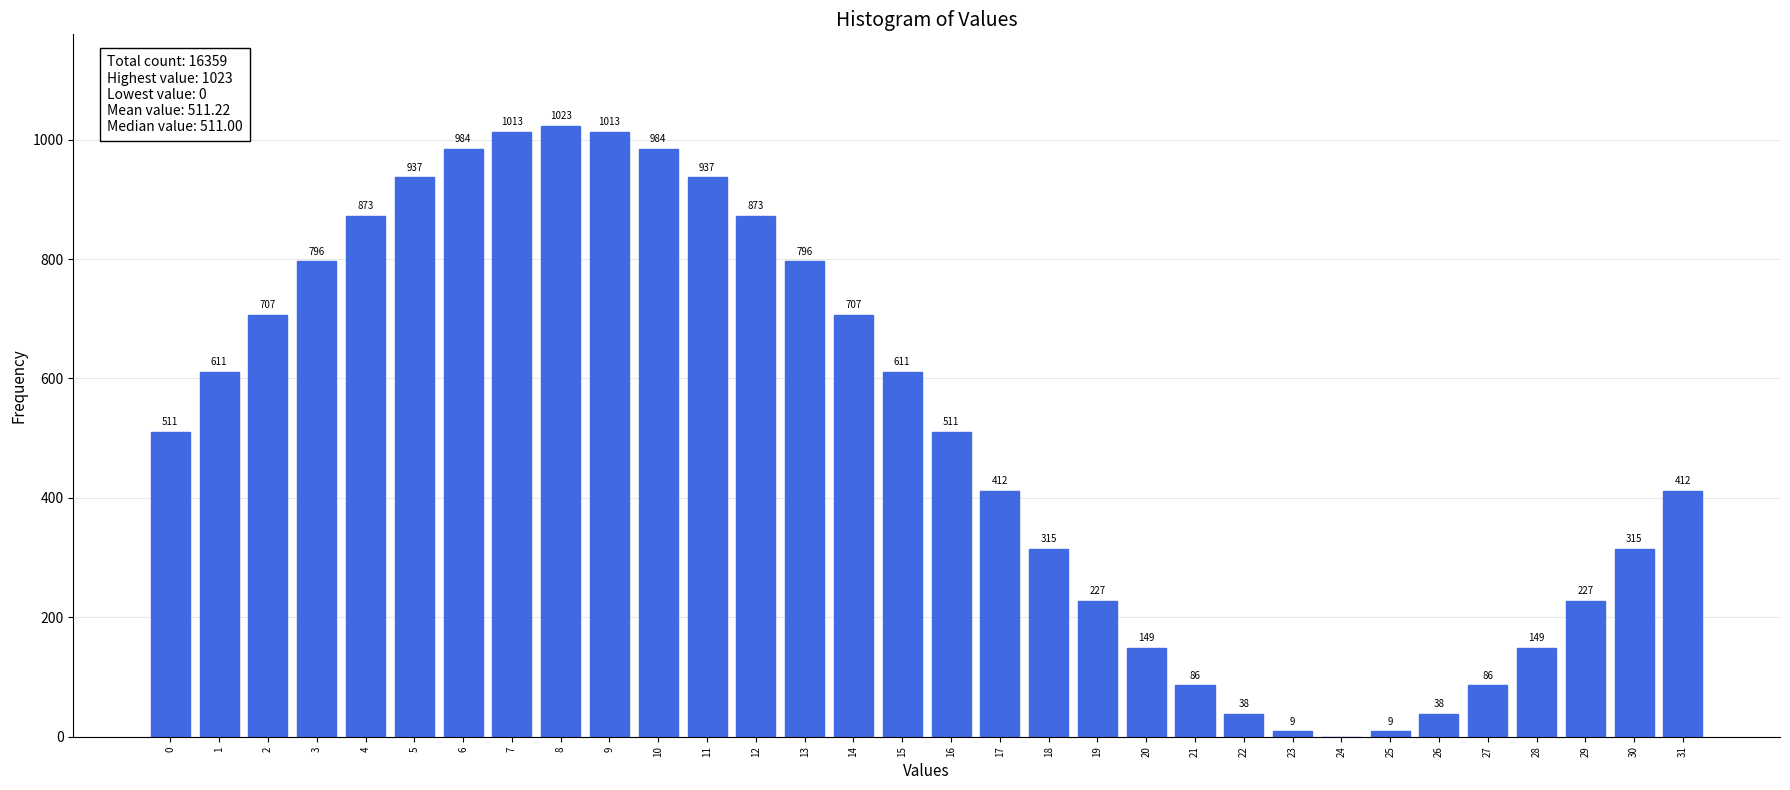

Reading left to right, list all the values displayed in this chart.

0=511	1=611	2=707	3=796	4=873	5=937	6=984	7=1013	8=1023	9=1013	10=984	11=937	12=873	13=796	14=707	15=611	16=511	17=412	18=315	19=227	20=149	21=86	22=38	23=9	24=0	25=9	26=38	27=86	28=149	29=227	30=315	31=412